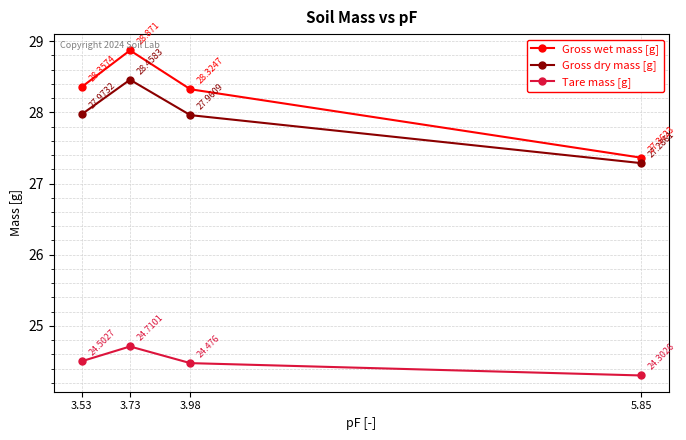

At which category does Gross wet mass [g] reach its first local peak?

3.73